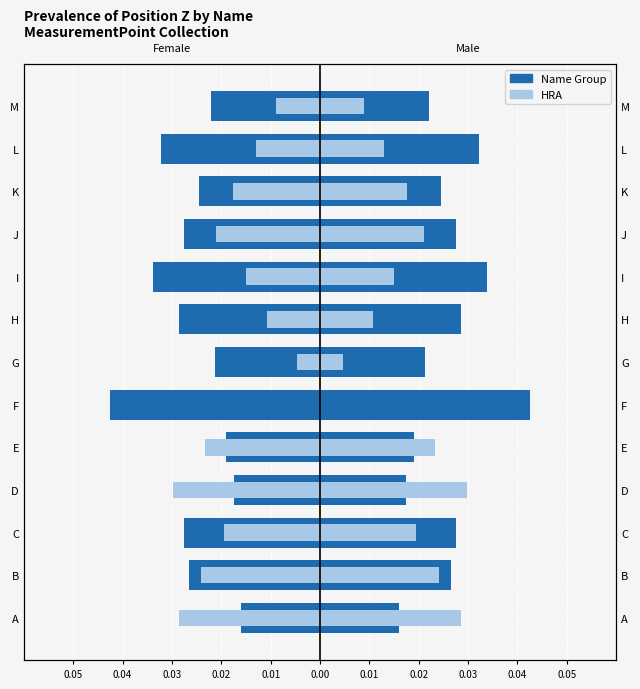

What are all the series names shown in the legend?

Name Group, HRA